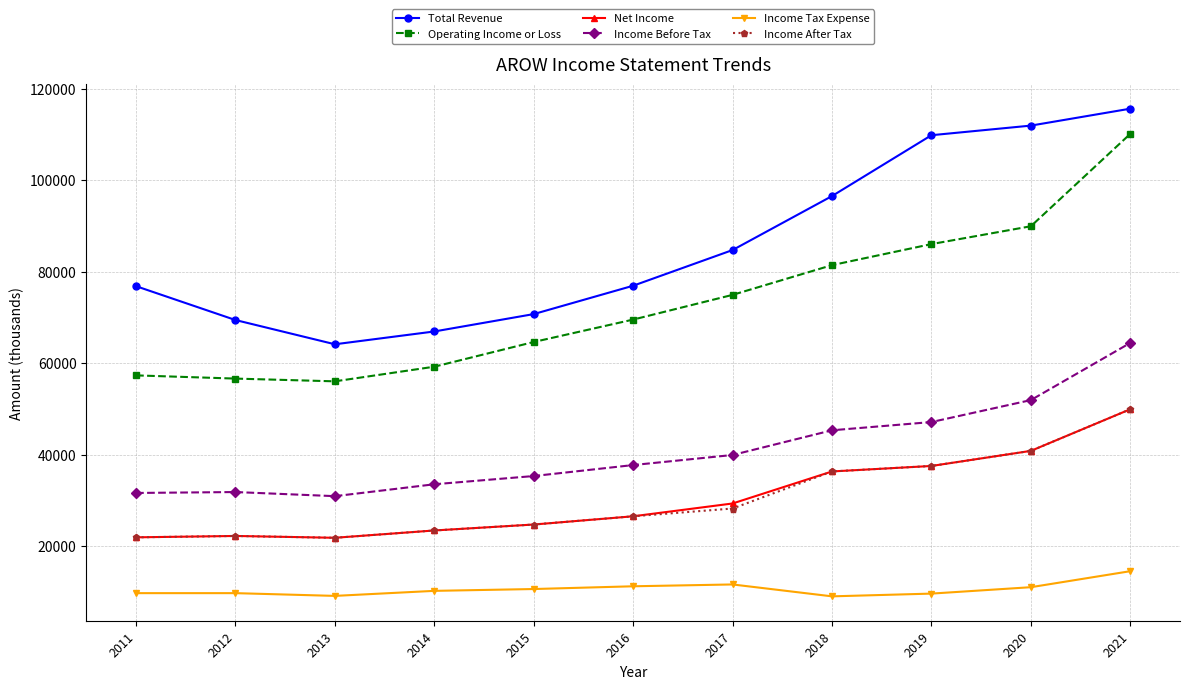

What are all the series names shown in the legend?

Total Revenue, Operating Income or Loss, Net Income, Income Before Tax, Income Tax Expense, Income After Tax